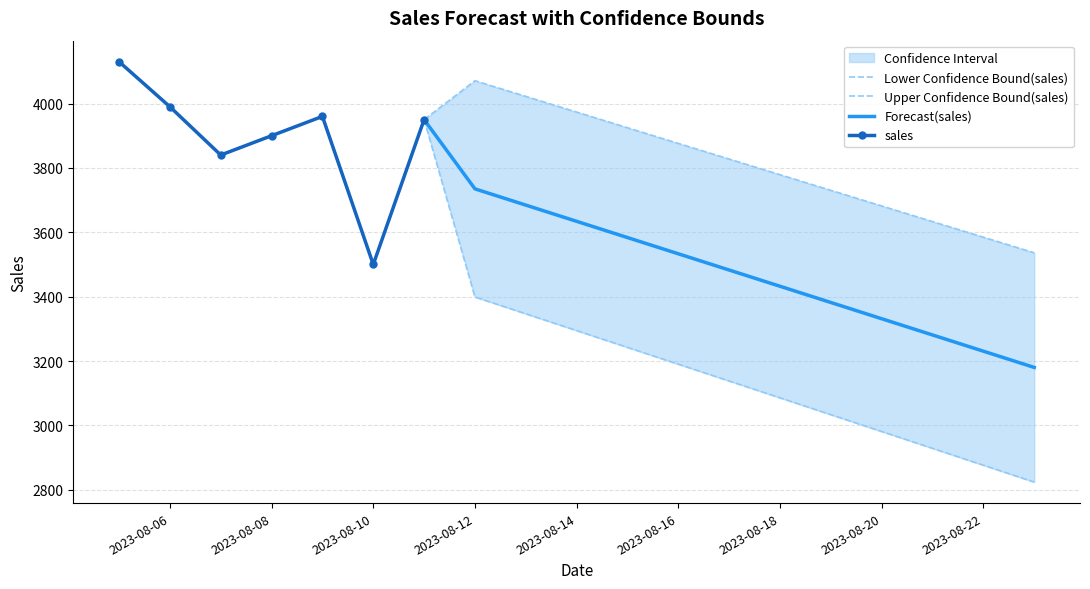

What is the spread (max minus min) of values at 2023-08-21?

704.4